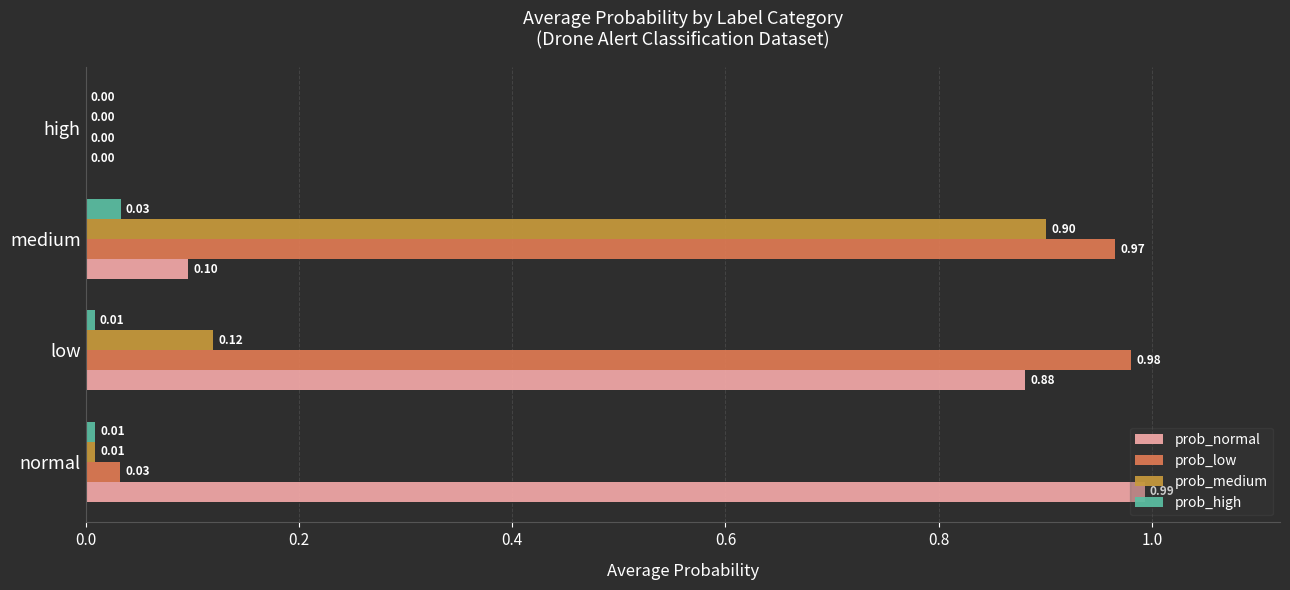

At which label does prob_high reach its peak?

medium